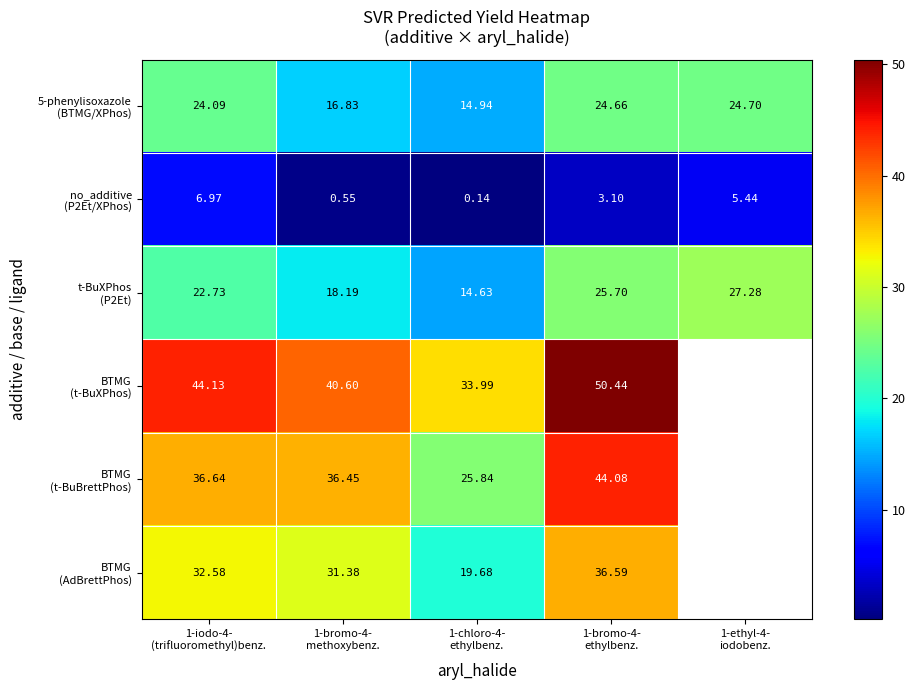

Which series changed the most between 1-iodo-4- (trifluoromethyl)benz. and 1-bromo-4- ethylbenz.?

BTMG (t-BuBrettPhos)